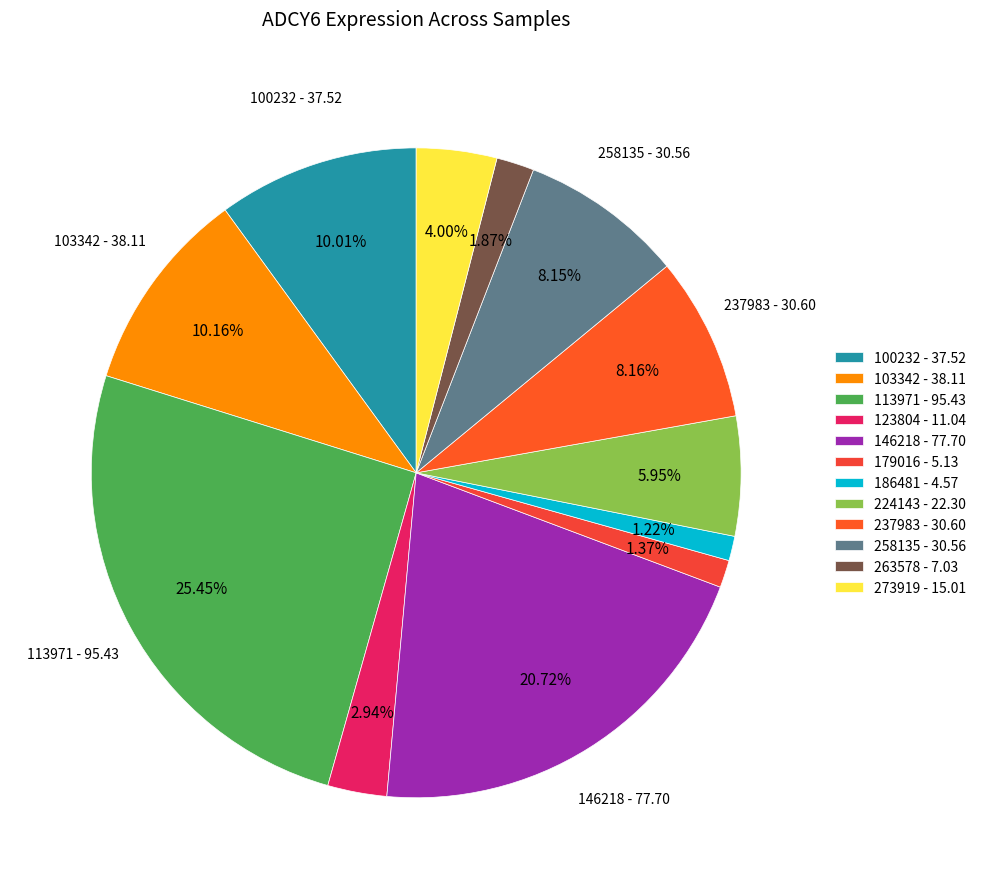

Combined, do 186481 and 100232 account for over 50%?

No